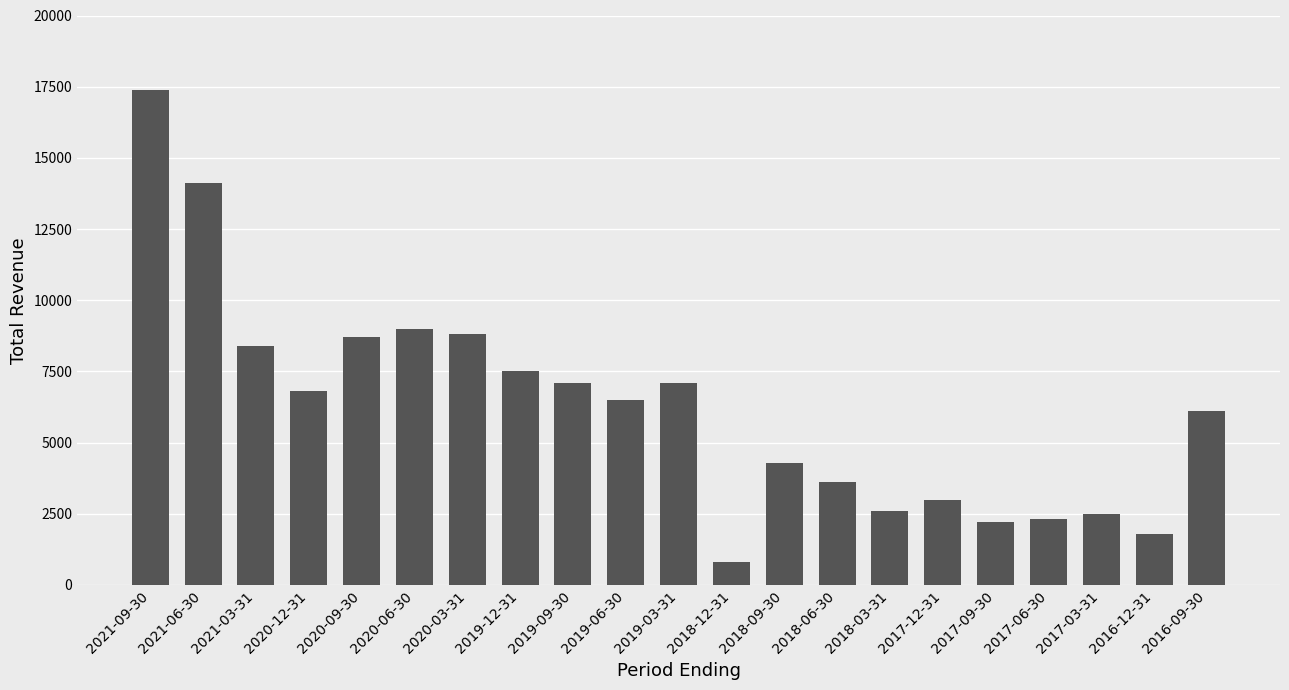

What is the label of the 19th bar from the right?

2021-03-31